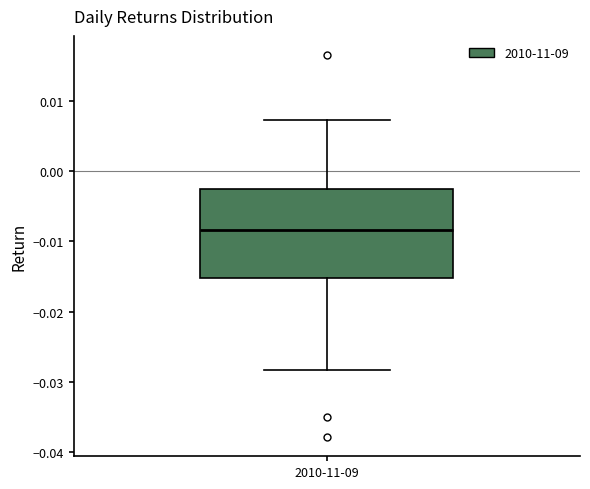

Where is the upper edge of the box for 2010-11-09 on the y-axis? The values are not printed on the chart, so give them approximately, as read against the axis.

-0.003